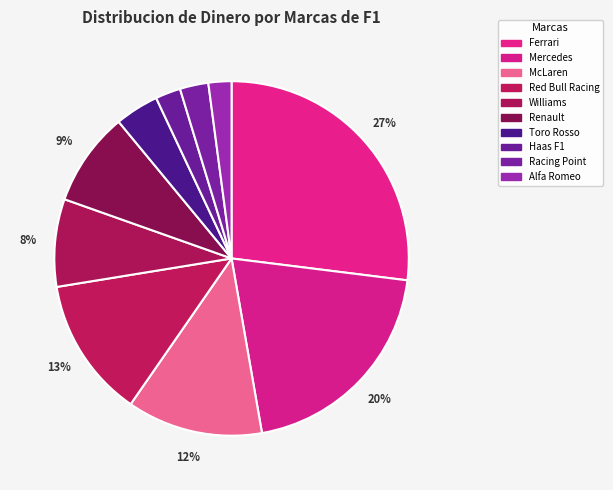

True or false: Ferrari accounts for 27% of the total.

True